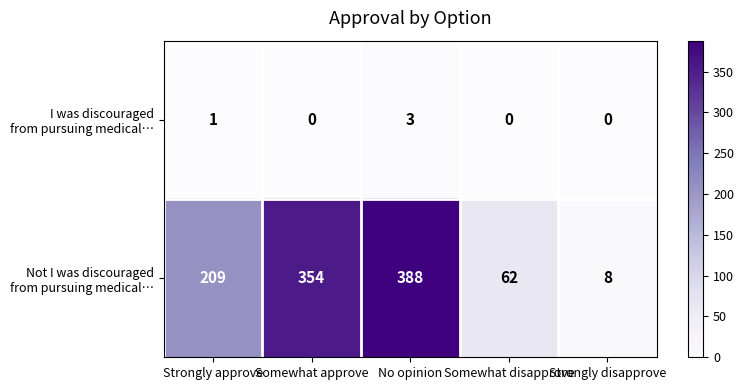

What is the maximum value shown in the chart?

388